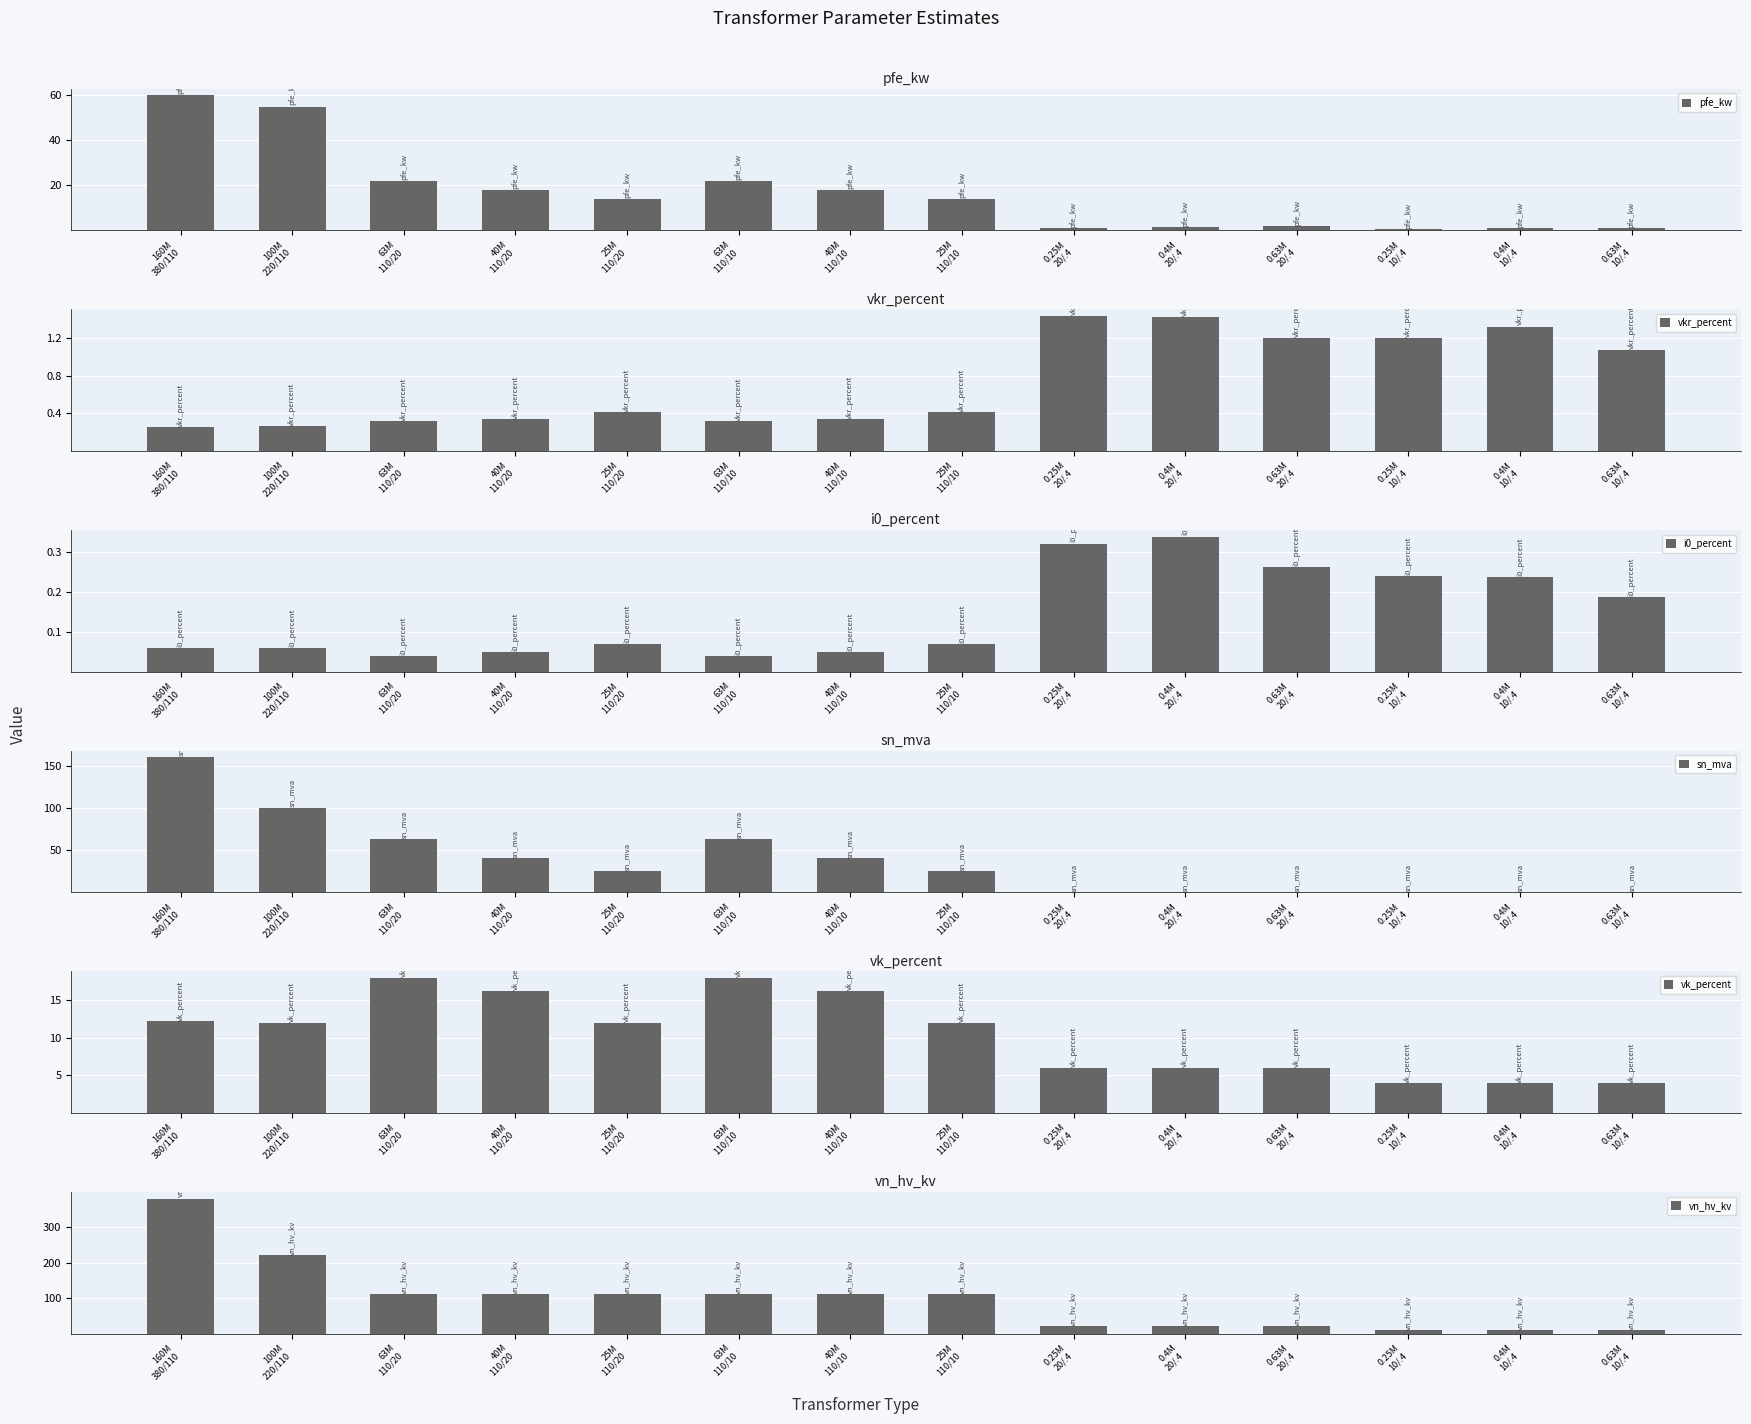

Read the i0_percent value at 40M
110/20.

0.1